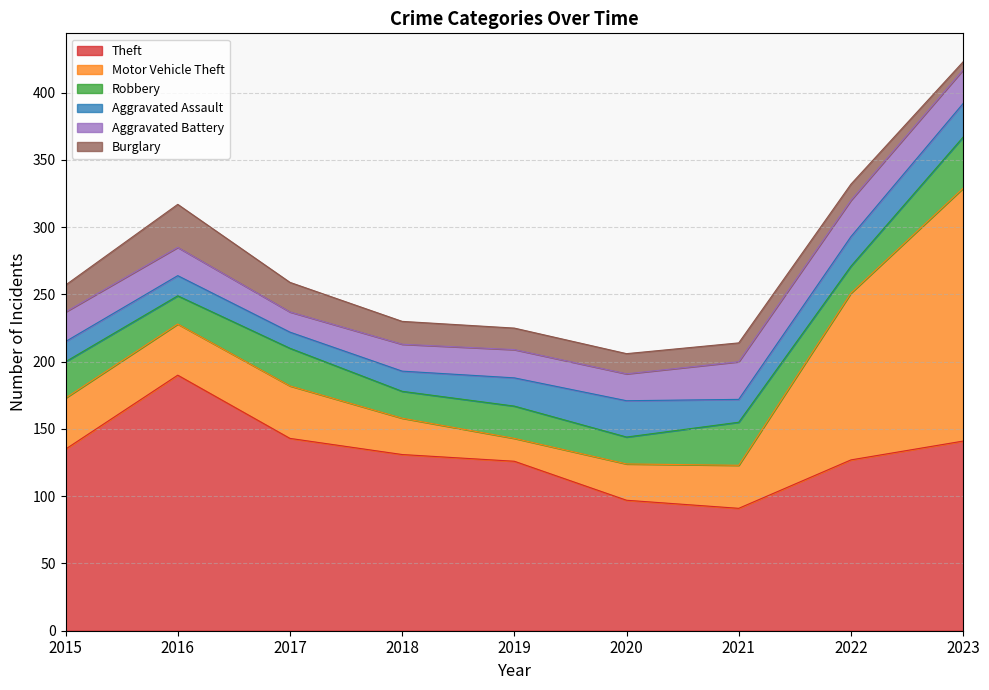

Count the number of data series in this chart.

6